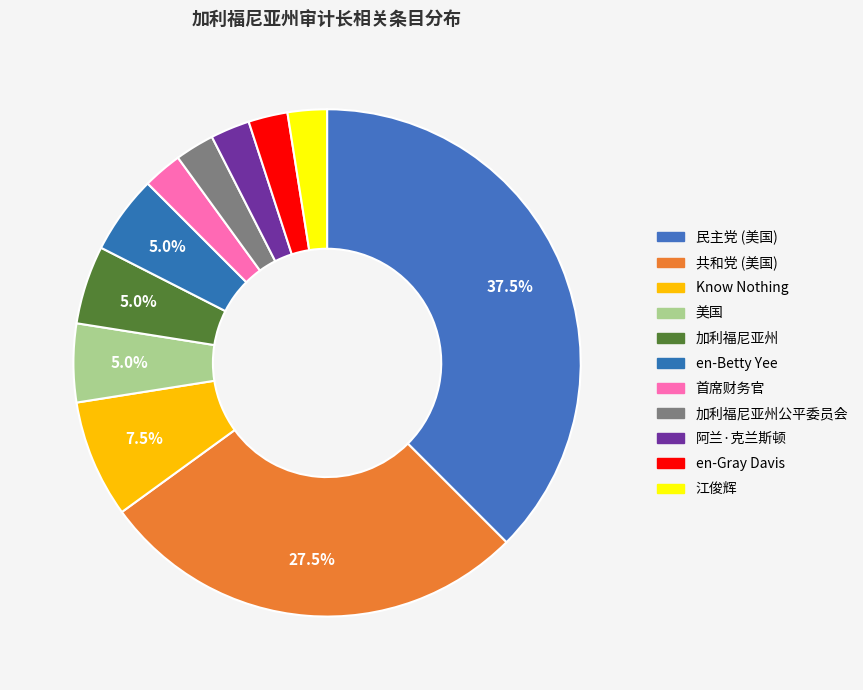

Between 加利福尼亚州公平委员会 and Know Nothing, which is larger?

Know Nothing